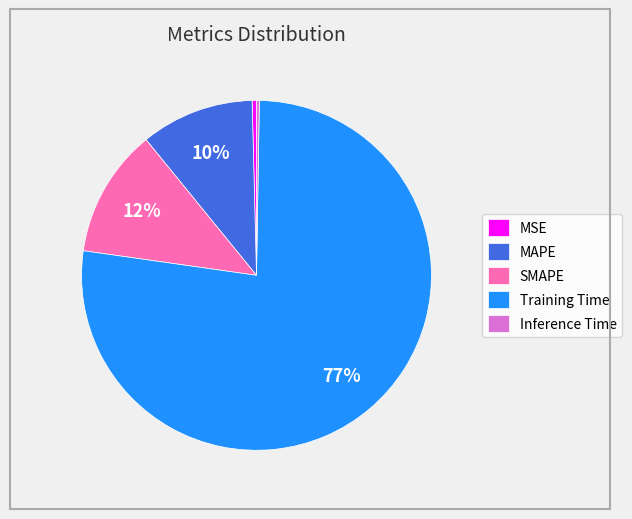

What is the majority slice?

Training Time